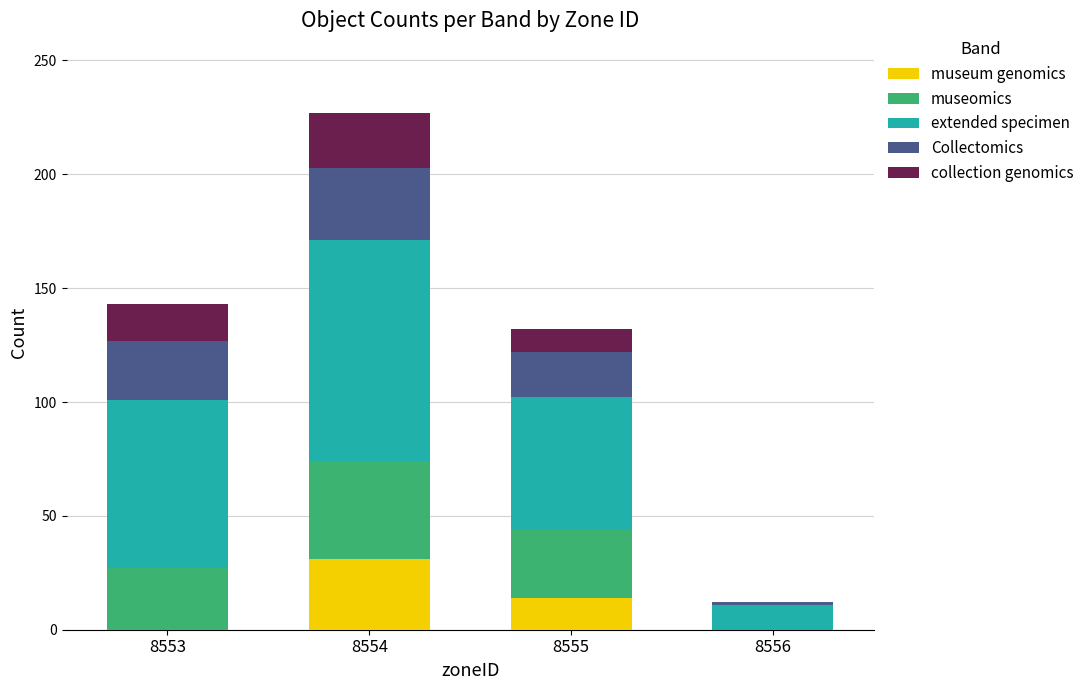

What is the maximum value for museum genomics?

31